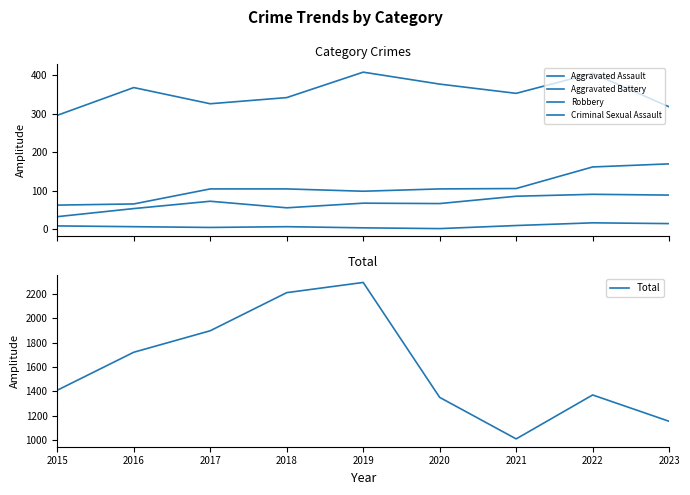

At which category does Criminal Sexual Assault reach its first local valley?

2017